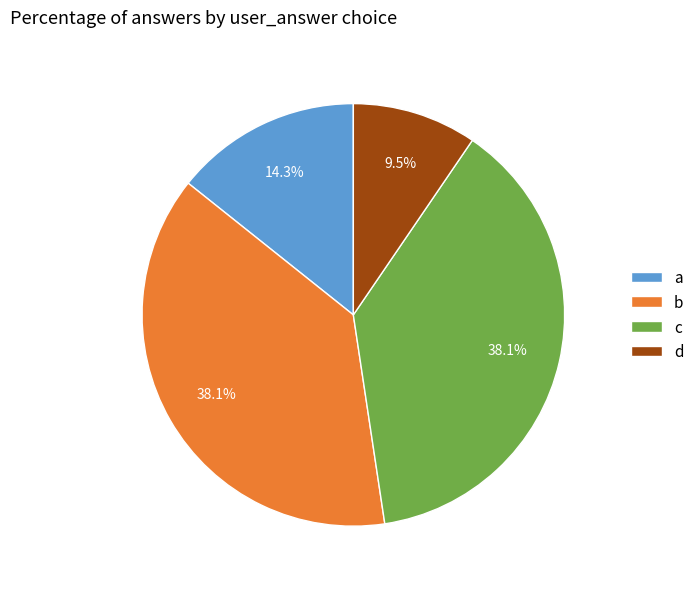

What is the smallest slice in the pie chart?

d